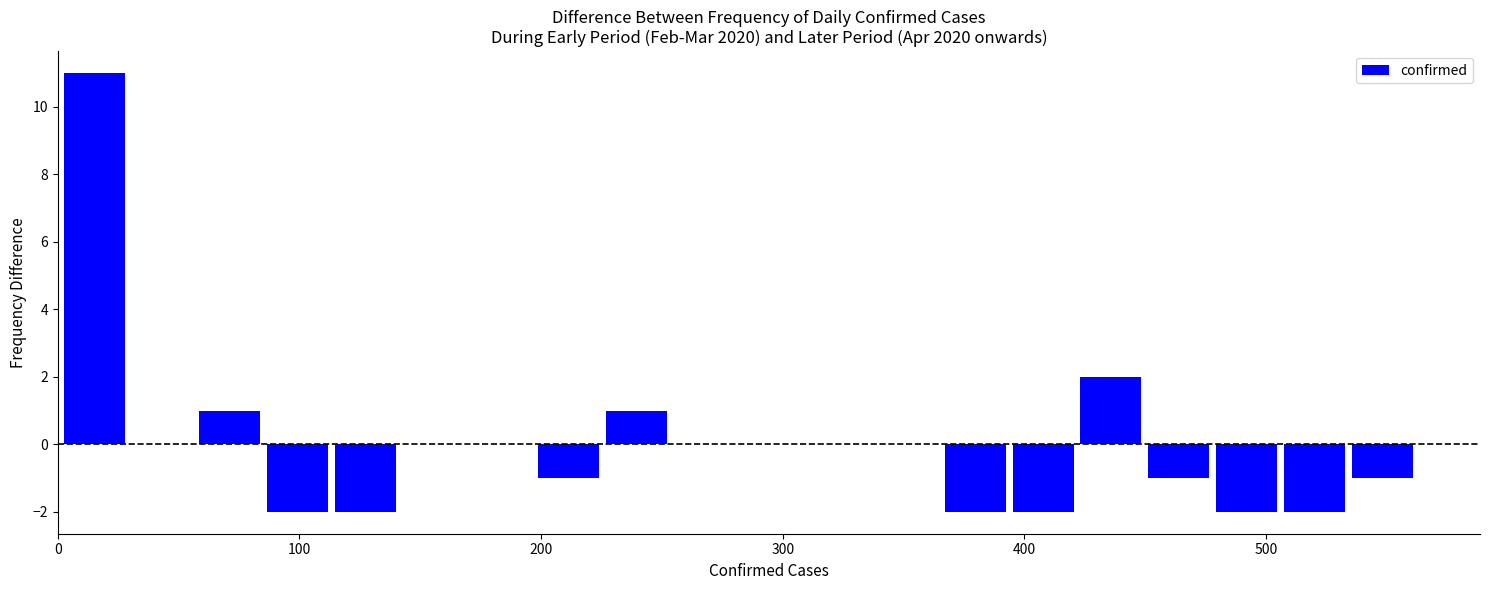

Around what value on the x-axis is the tallest bar? Give the approximate position of its centre, as read against the axis.

20